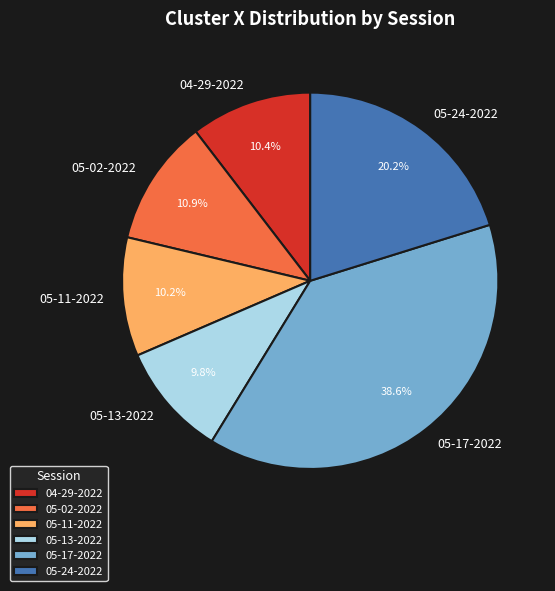

Between 05-13-2022 and 05-24-2022, which is larger?

05-24-2022